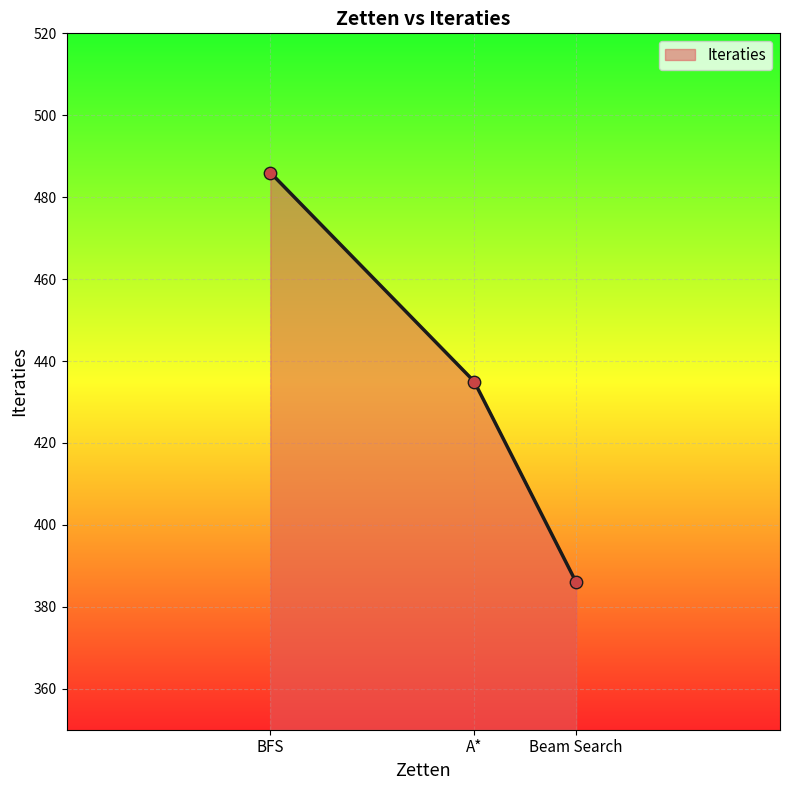

Approximately how many times larger is the value at BFS compared to Beam Search?

1.3